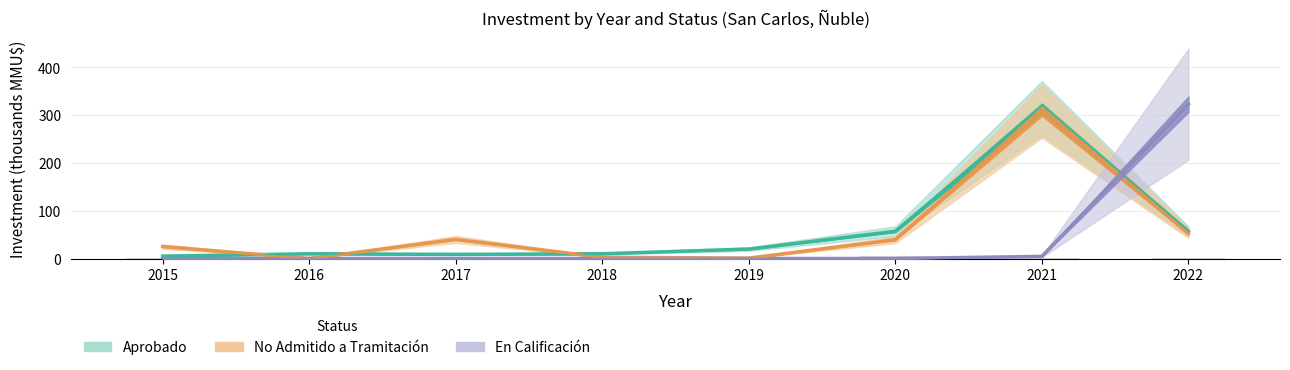

Which series changed the most between 2015 and 2016?

No Admitido a Tramitación